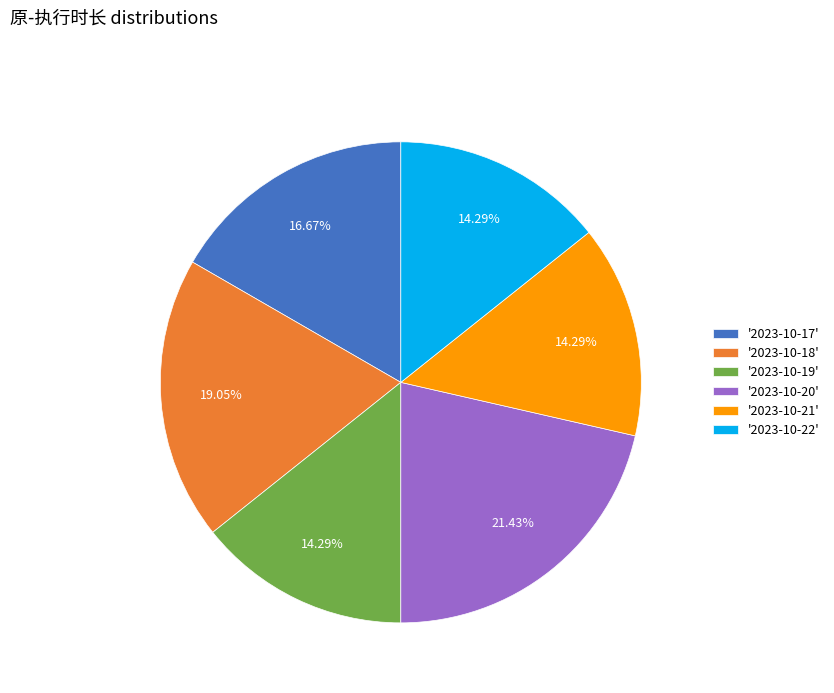

Does '2023-10-19' account for over 50% of the chart?

No